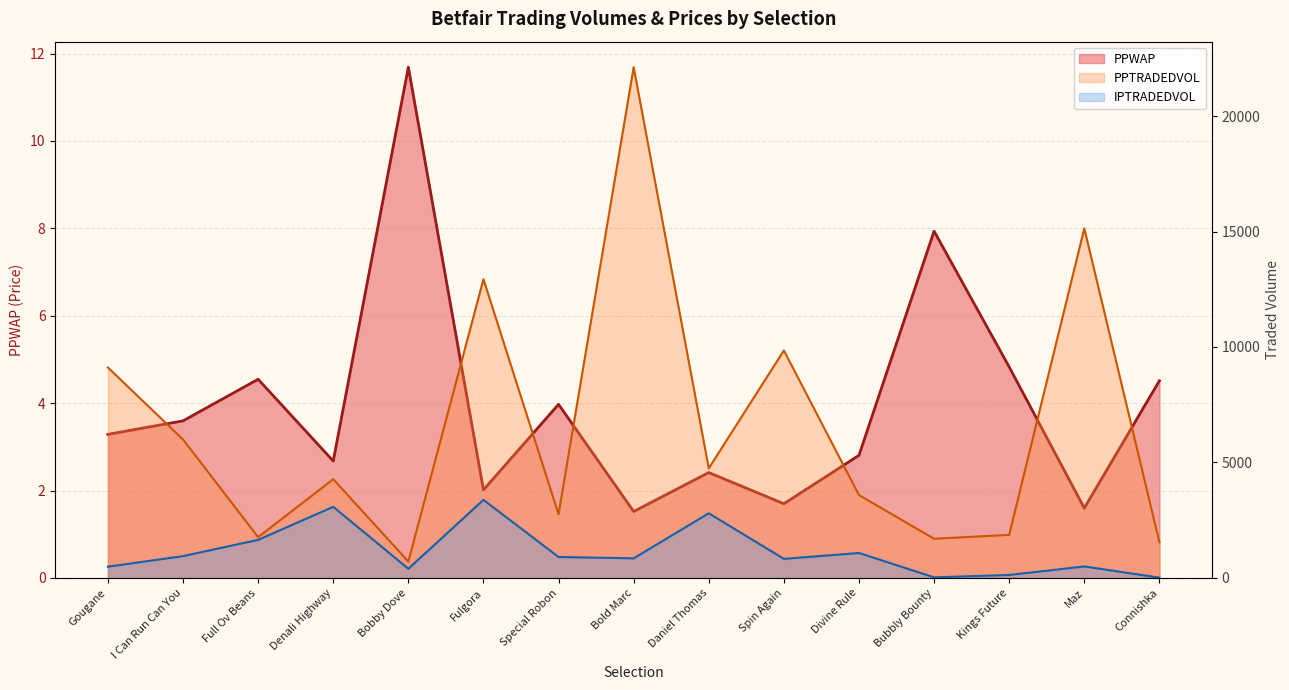

Rank the series by their maximum value, from lowest to highest.

PPWAP, IPTRADEDVOL, PPTRADEDVOL